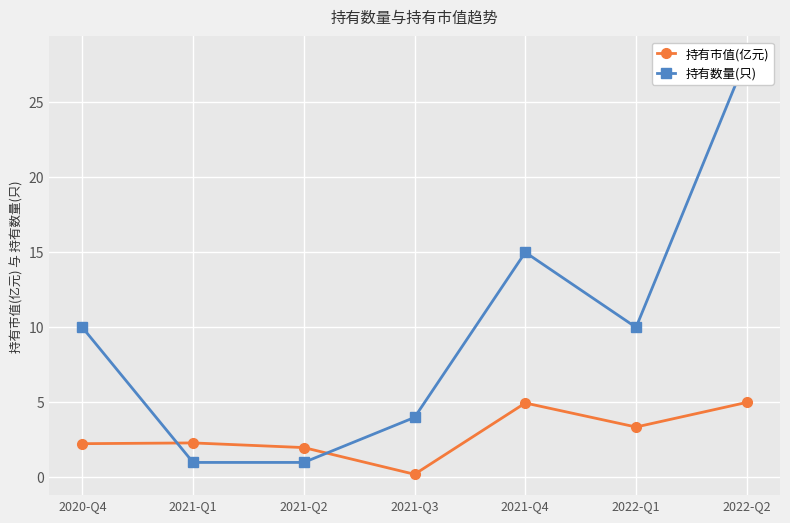

Reading right to left, what are all the values shown in this chart?

持有市值(亿元): 5.0	3.4	5.0	0.2	2.0	2.3	2.2
持有数量(只): 28.0	10.0	15.0	4.0	1.0	1.0	10.0